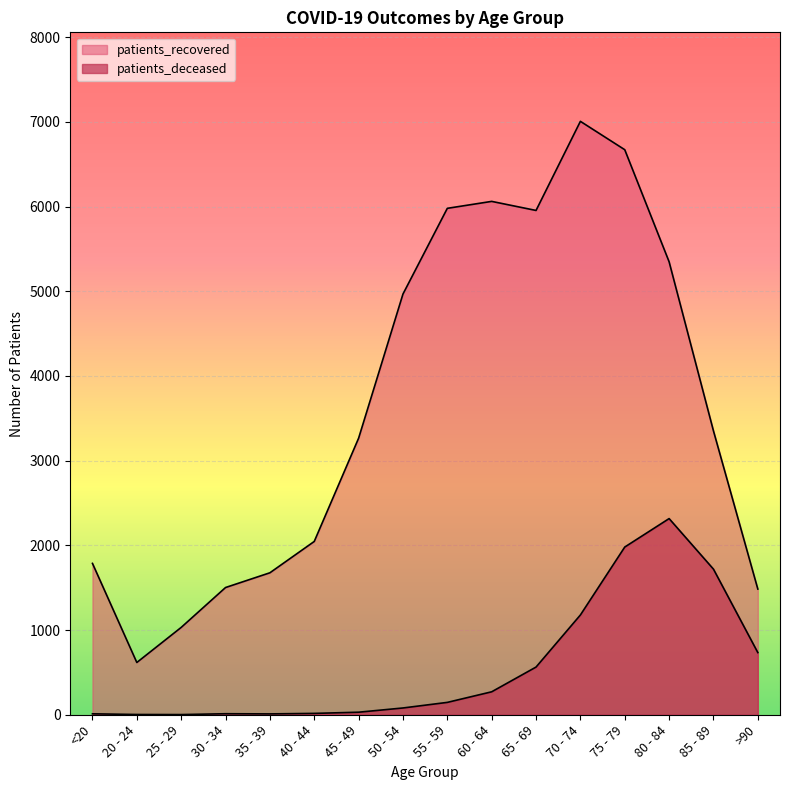

True or false: patients_recovered has a value of 1784 at 80 - 84.

False